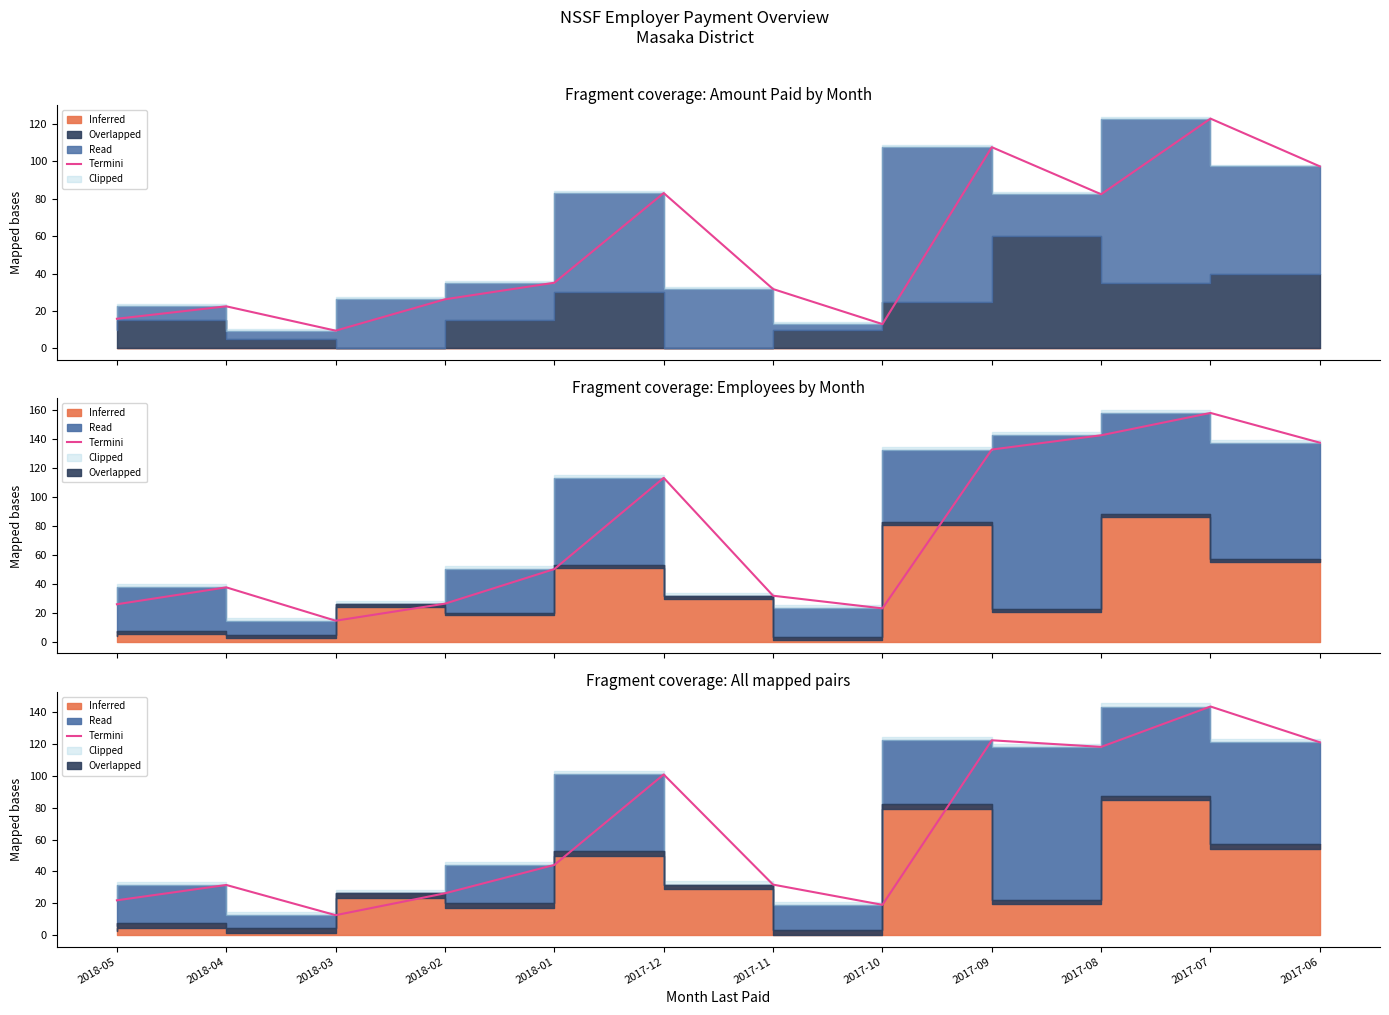

Does the chart display data point markers on the line(s)?

No